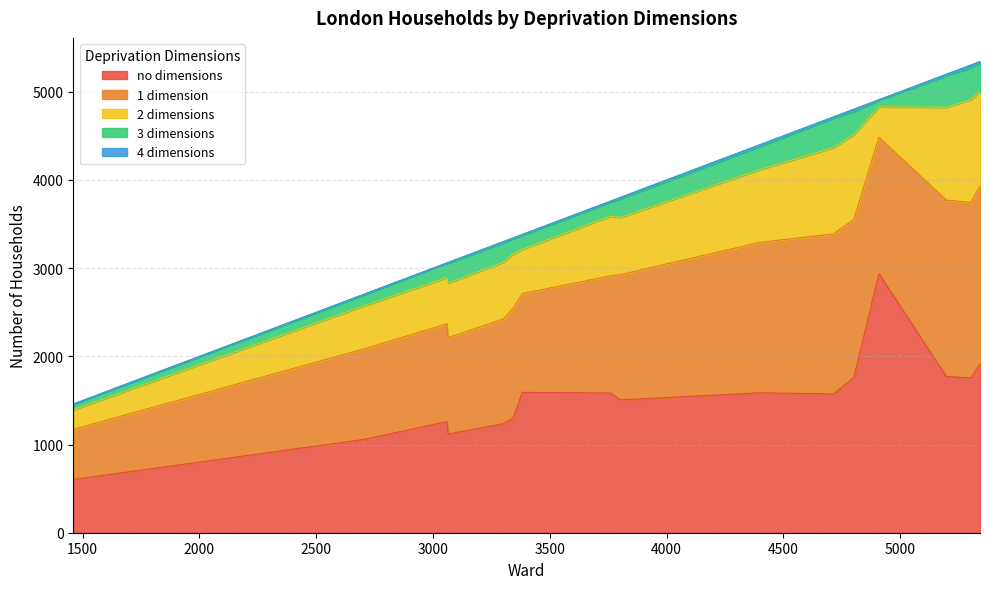

What is the minimum value for no dimensions?

604